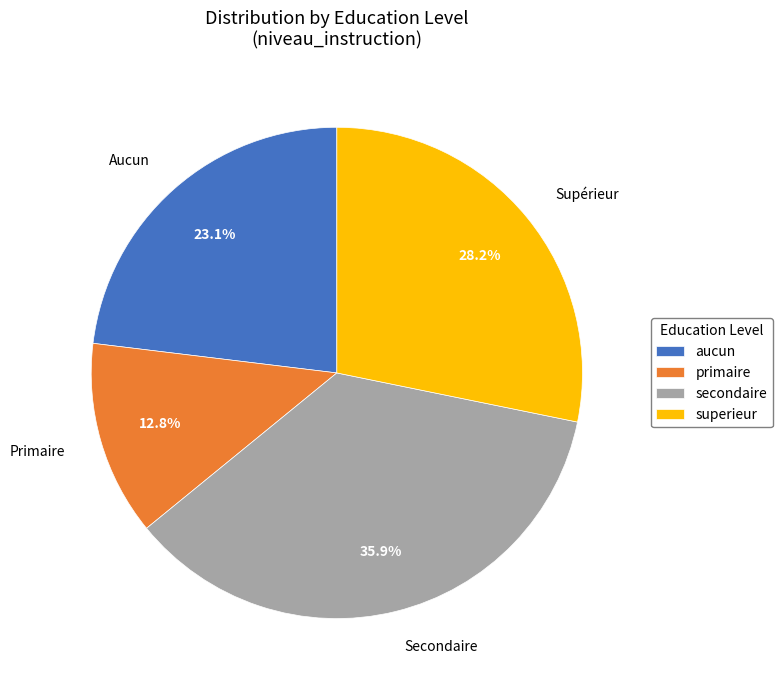

How many segments does this pie chart have?

4